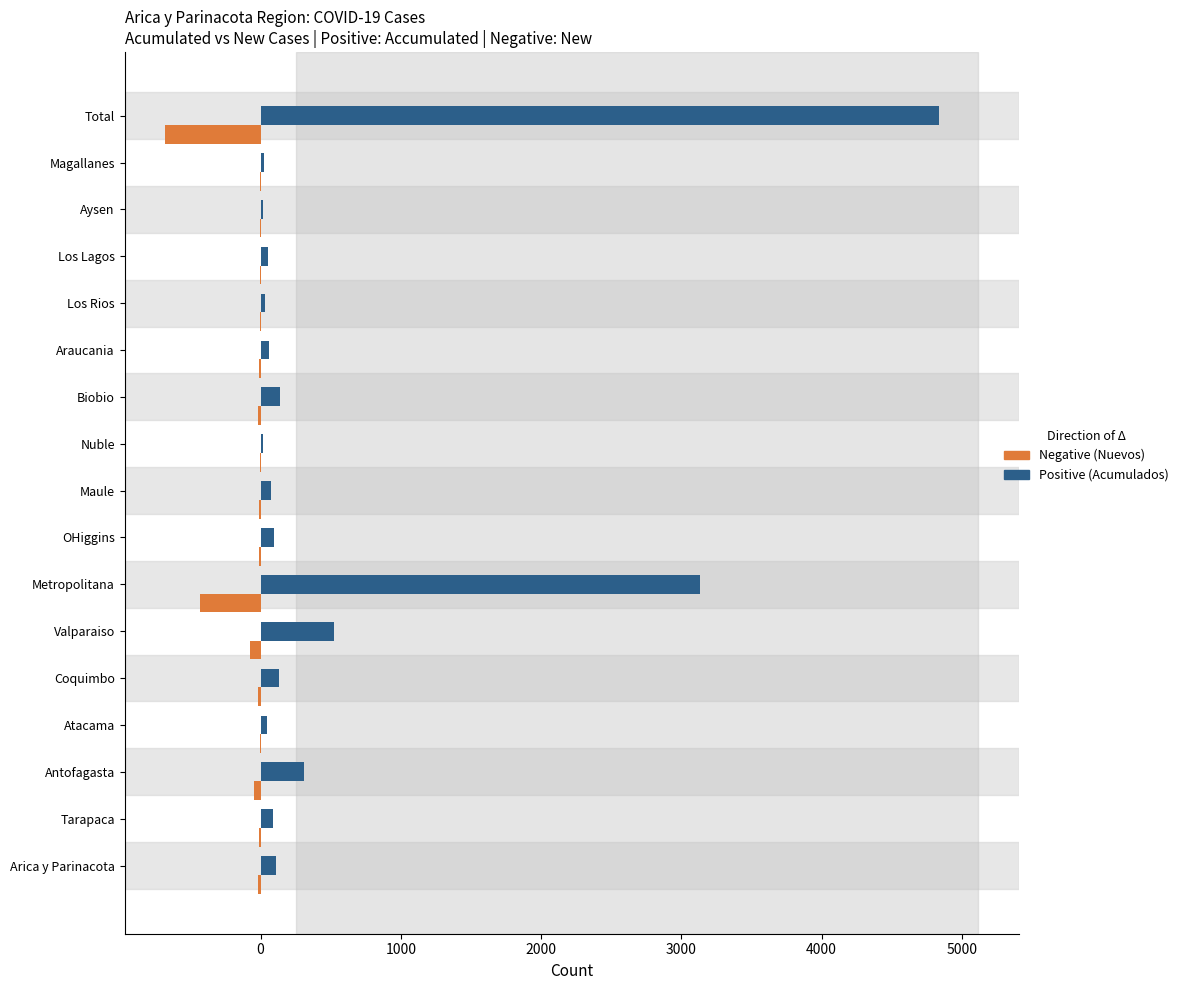

Count the number of categories in the chart.

17